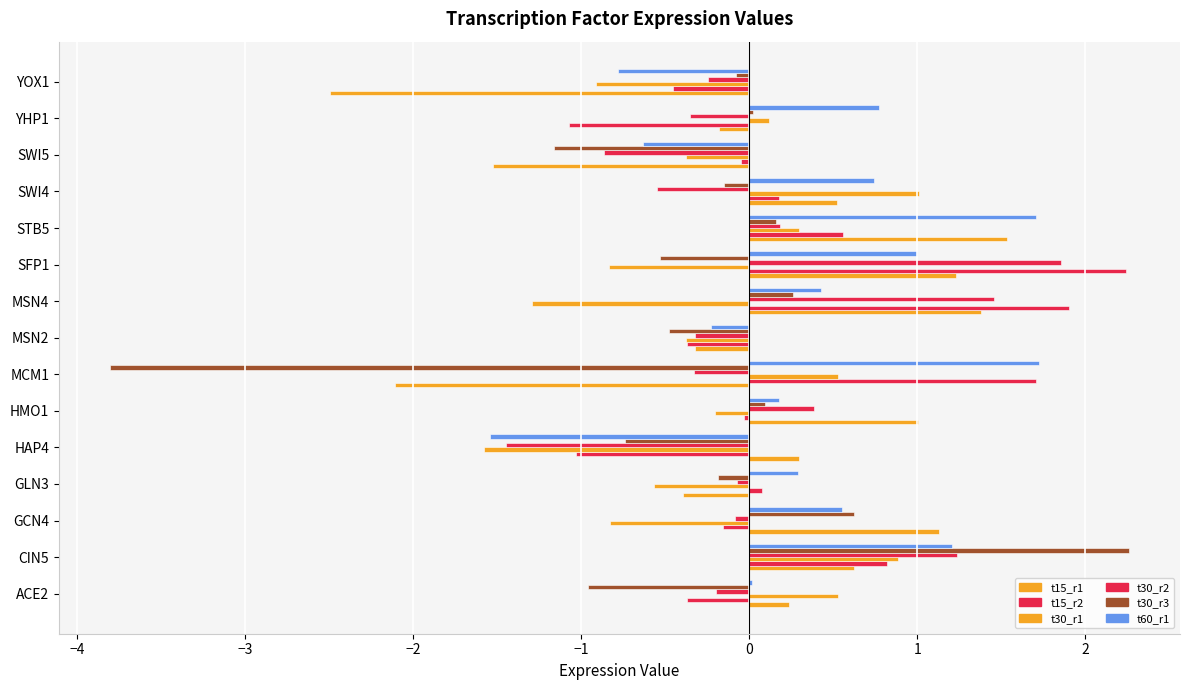

Reading left to right, what are all the values shown in this chart?

t15_r1: 0.2	0.6	1.1	-0.4	0.3	1.0	-2.1	-0.3	1.4	1.2	1.5	0.5	-1.5	-0.2	-2.5
t15_r2: -0.4	0.8	-0.2	0.1	-1.0	-0.0	1.7	-0.4	1.9	2.2	0.6	0.2	-0.0	-1.1	-0.5
t30_r1: 0.5	0.9	-0.8	-0.6	-1.6	-0.2	0.5	-0.4	-1.3	-0.8	0.3	1.0	-0.4	0.1	-0.9
t30_r2: -0.2	1.2	-0.1	-0.1	-1.4	0.4	-0.3	-0.3	1.5	1.9	0.2	-0.5	-0.9	-0.4	-0.2
t30_r3: -1.0	2.3	0.6	-0.2	-0.7	0.1	-3.8	-0.5	0.3	-0.5	0.2	-0.1	-1.2	0.0	-0.1
t60_r1: 0.0	1.2	0.6	0.3	-1.5	0.2	1.7	-0.2	0.4	1.0	1.7	0.7	-0.6	0.8	-0.8